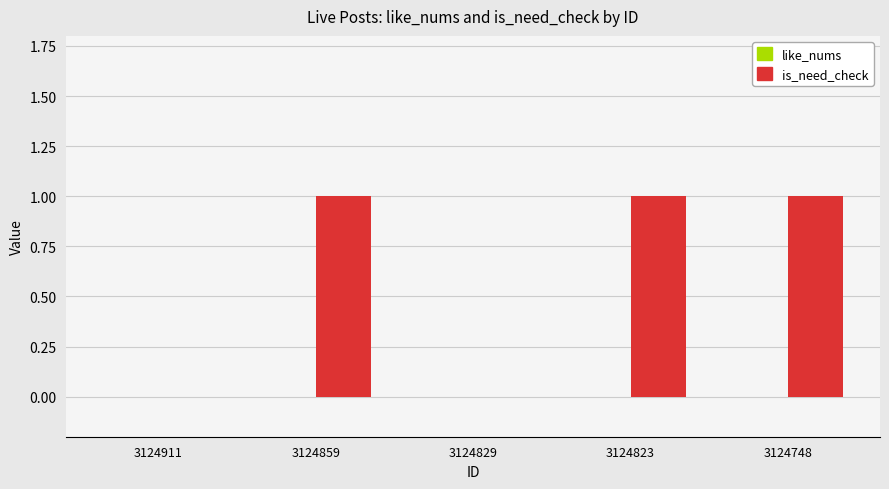

Reading left to right, extract all data points from this chart.

3124911=0	3124859=1	3124829=0	3124823=1	3124748=1